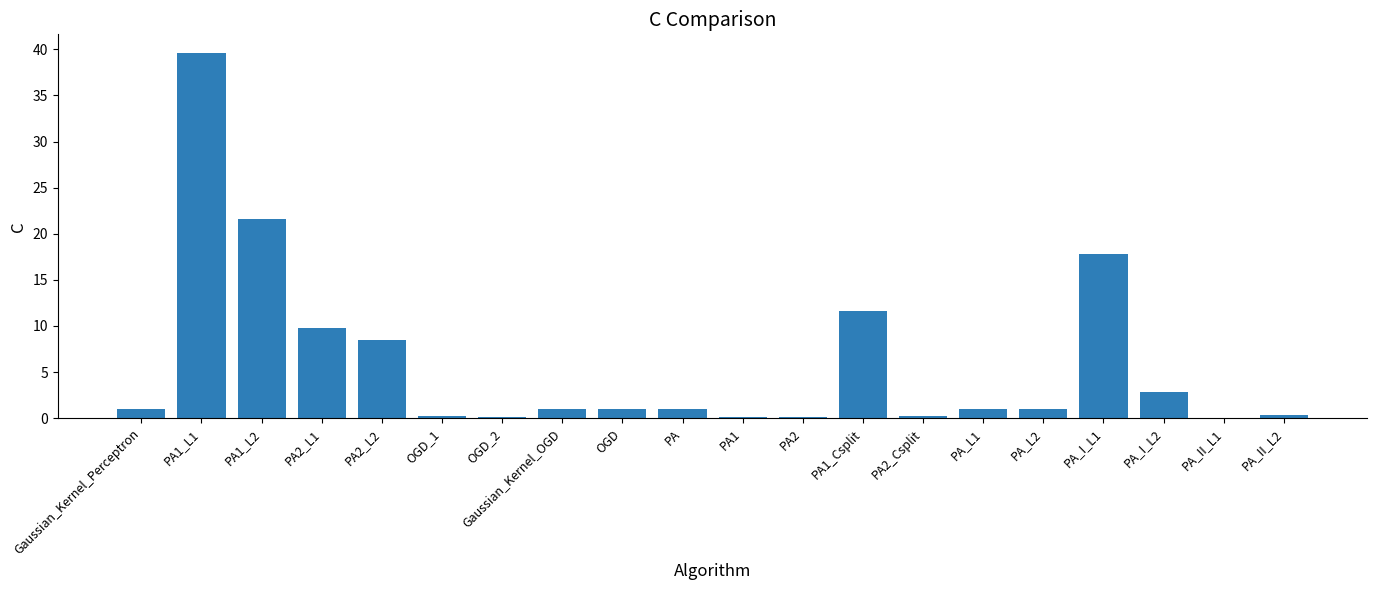

How many series are shown in this chart?

1